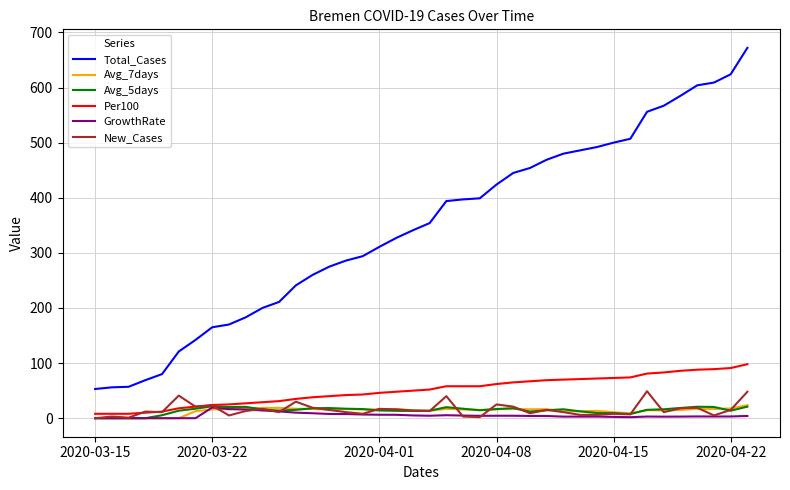

True or false: Total_Cases and New_Cases cross at least once.

False